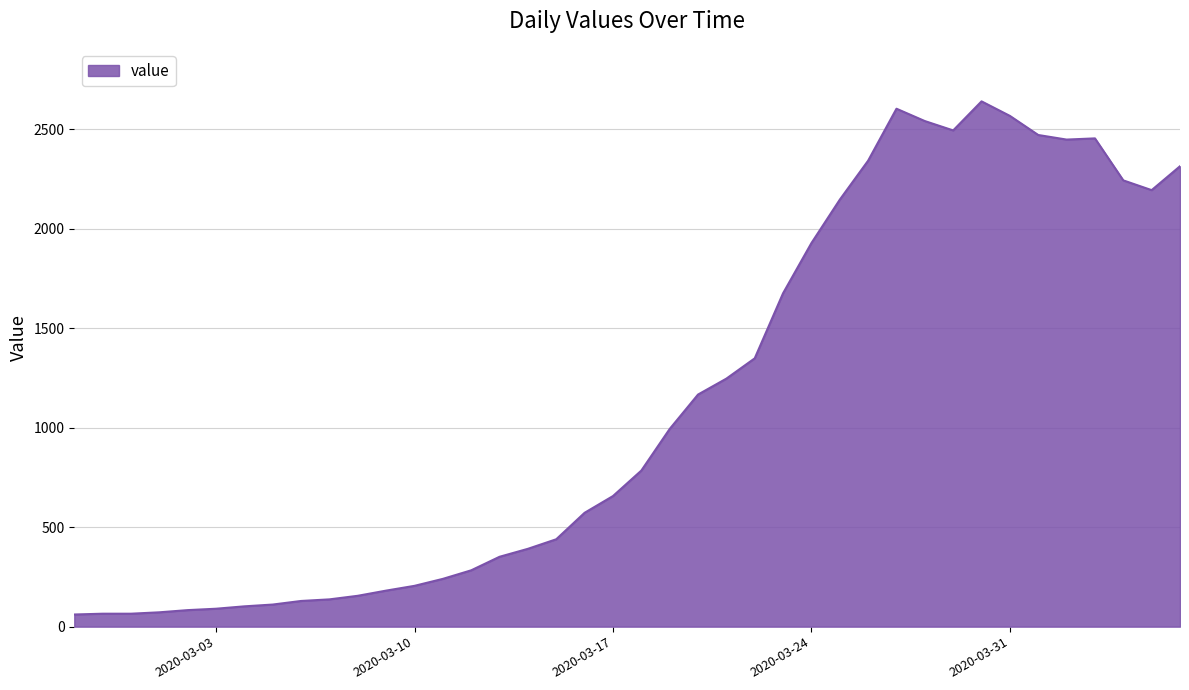

What is the minimum value shown in the chart?

61